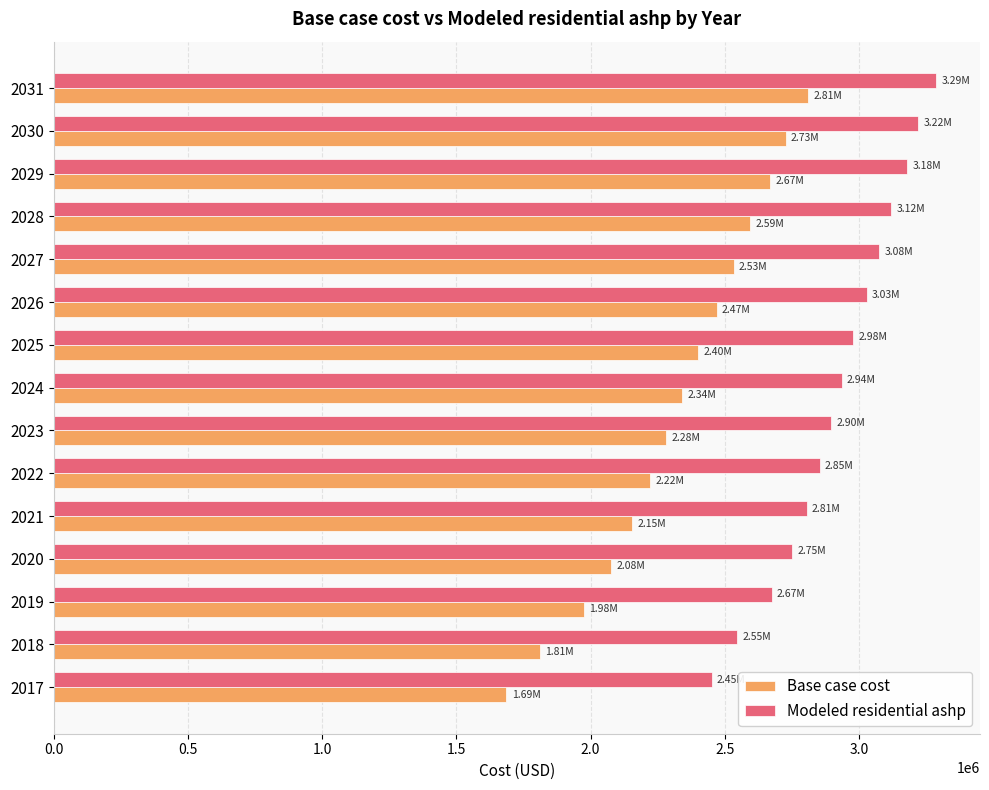

What is the maximum value for Base case cost?

2809680.4